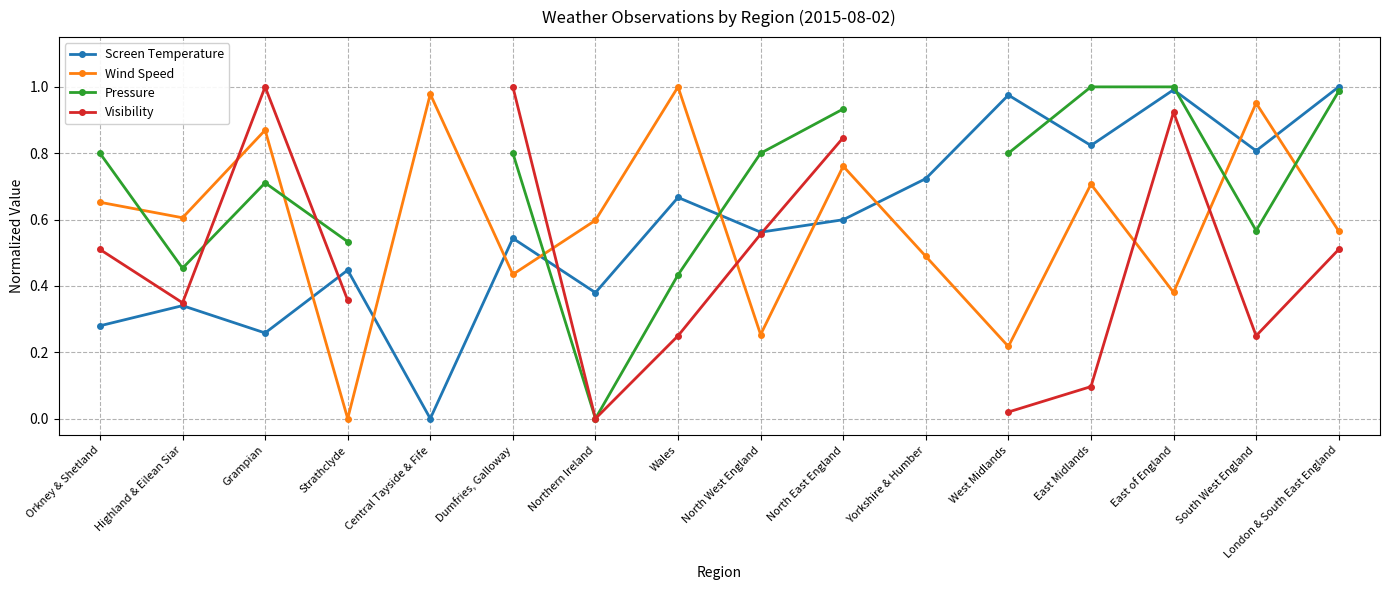

How many intersections are there between Screen Temperature and Pressure?

4